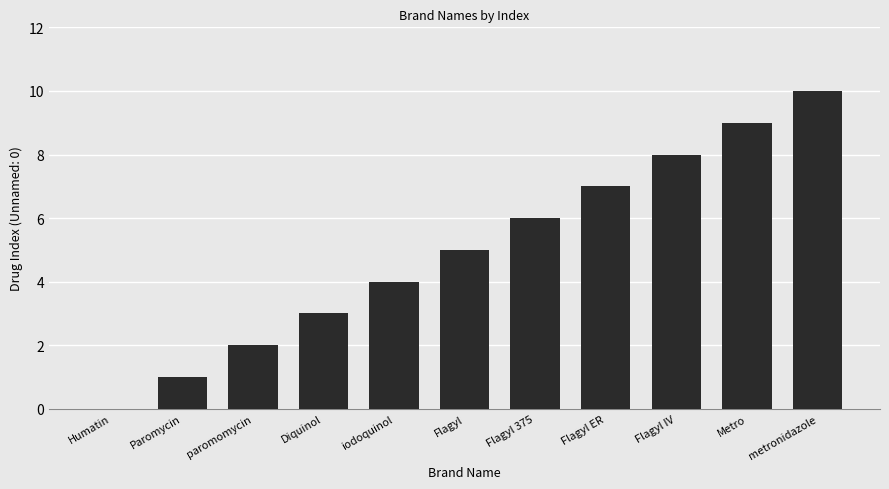

How many data points does each series have?

11